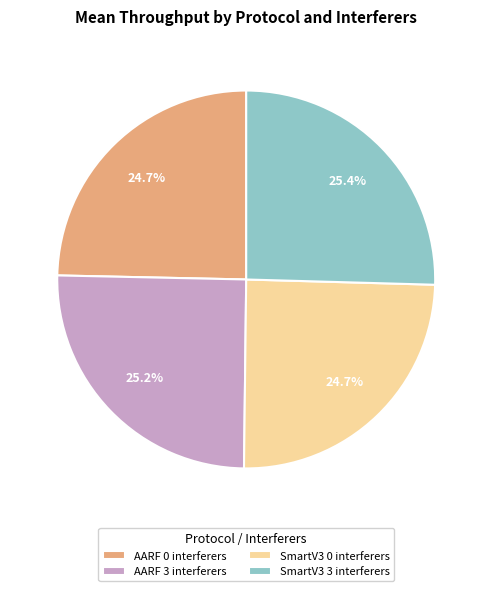

What percentage is the SmartV3 0 interferers slice, to the nearest percent?

25%